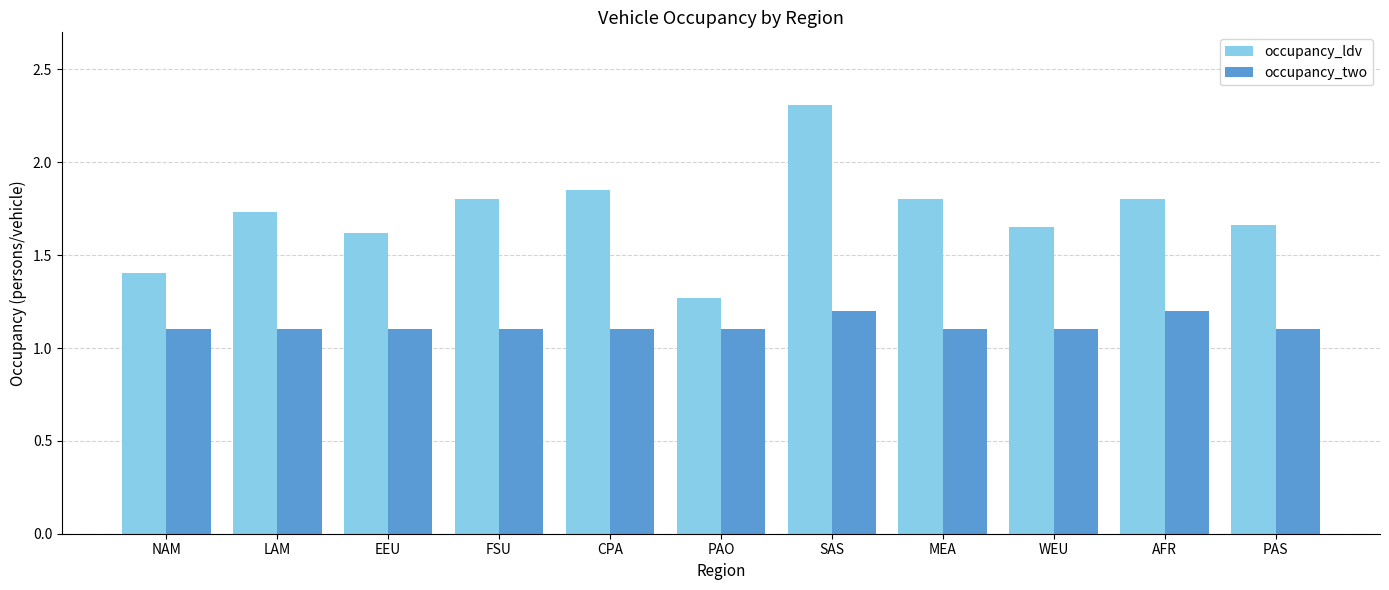

What is the difference between the second highest and second lowest values in the occupancy_ldv series?

0.4